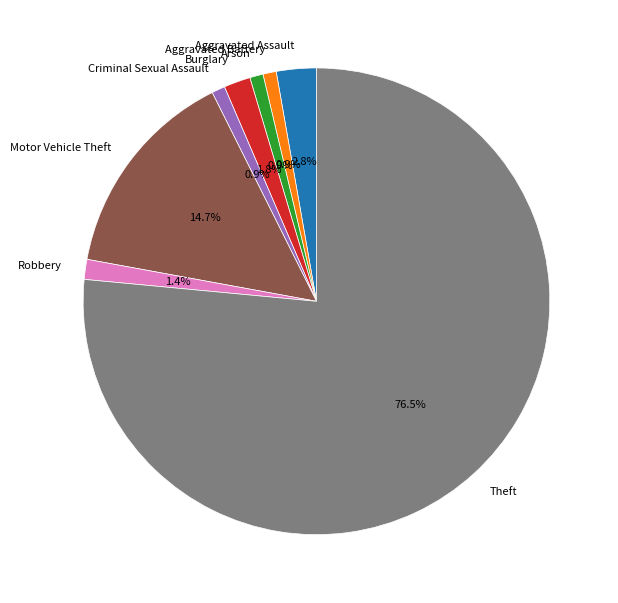

To the nearest percent, what is the difference between the Motor Vehicle Theft and Aggravated Battery slice percentages?

14%